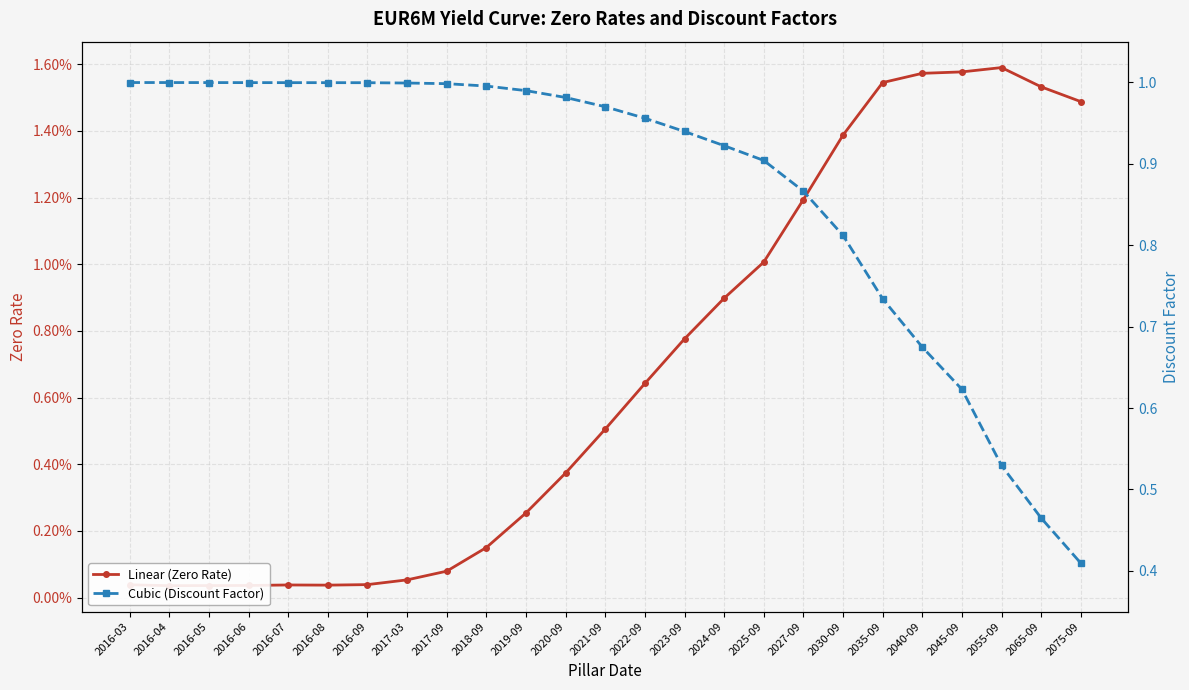

Reading left to right, list all the values displayed in this chart.

Linear (Zero Rate): 0.0	0.0	0.0	0.0	0.0	0.0	0.0	0.0	0.0	0.0	0.0	0.0	0.0	0.0	0.0	0.0	0.0	0.0	0.0	0.0	0.0	0.0	0.0	0.0	0.0
Cubic (Discount Factor): 1.0	1.0	1.0	1.0	1.0	1.0	1.0	1.0	1.0	1.0	1.0	1.0	1.0	1.0	0.9	0.9	0.9	0.9	0.8	0.7	0.7	0.6	0.5	0.5	0.4